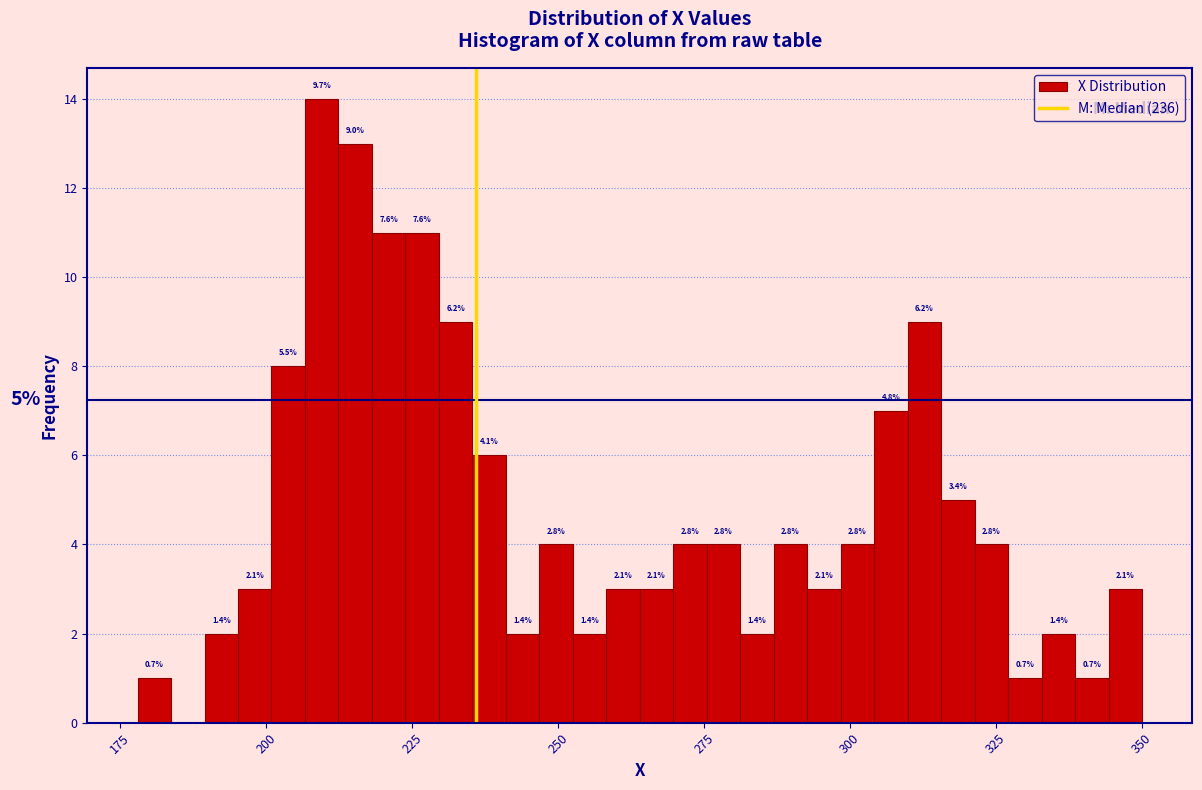

Read against the x-axis, roughly where is the centre of the tallest bar?

210